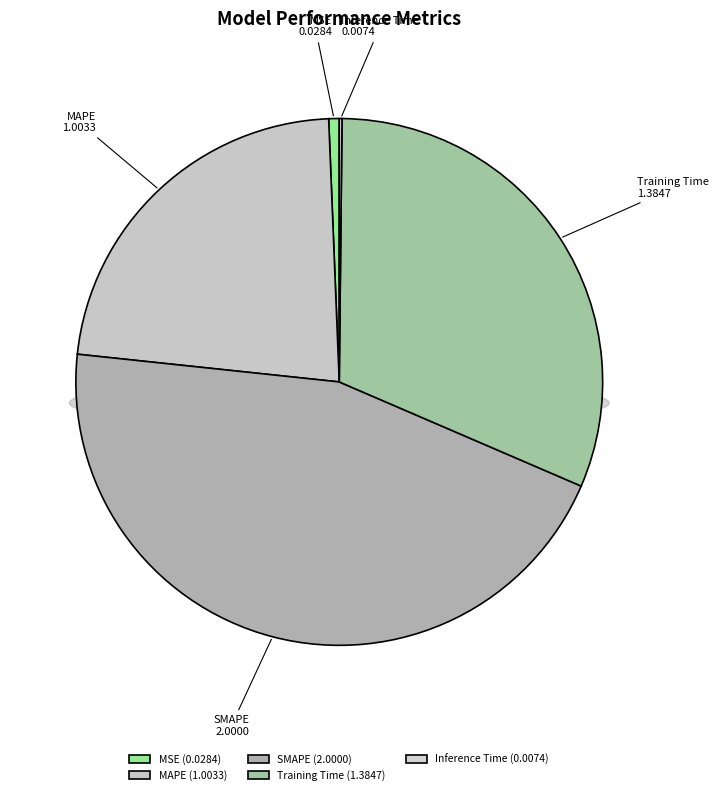

Which has a higher value, MAPE or Training Time?

Training Time